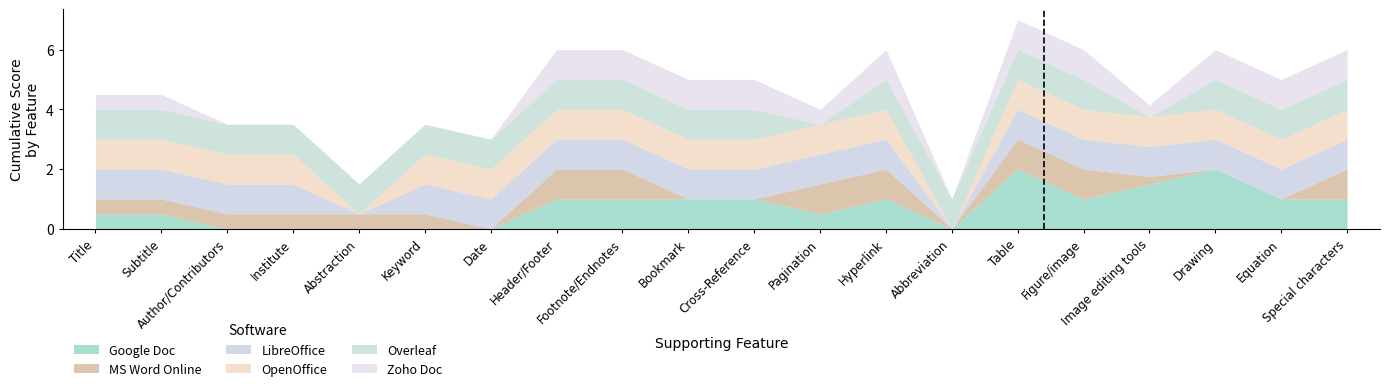

True or false: OpenOffice and Google Doc intersect in this chart.

False